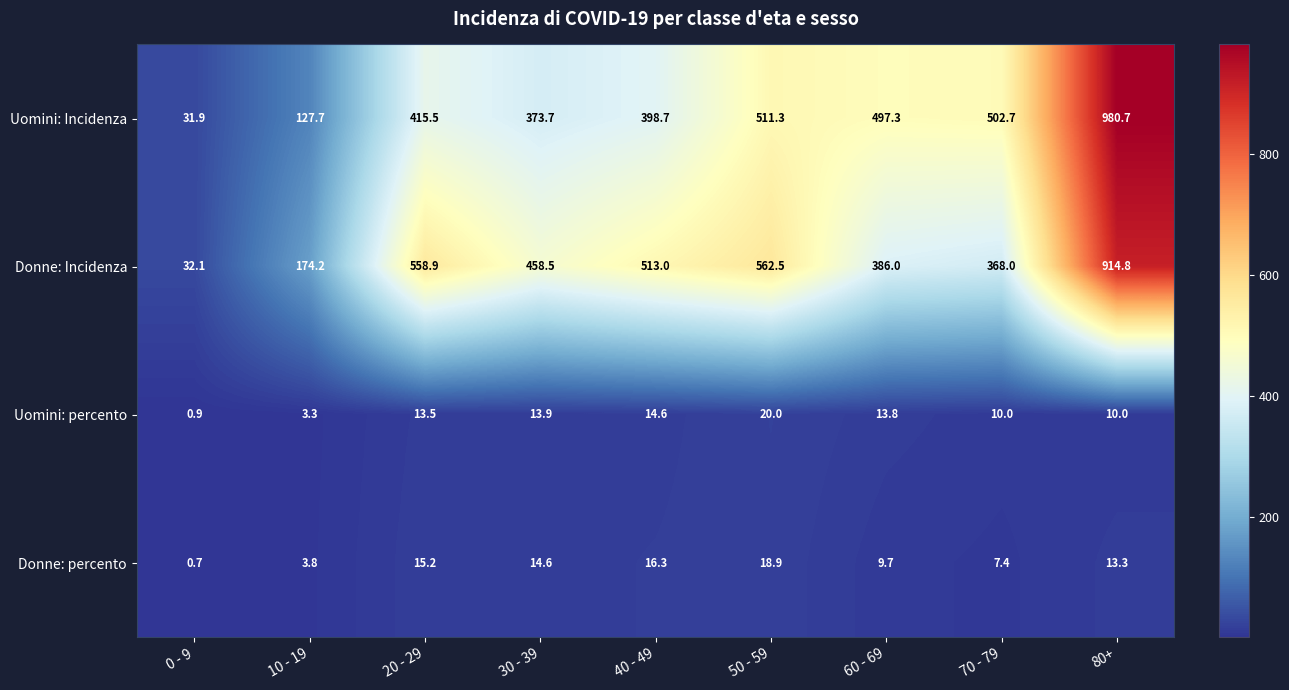

Is the value of Uomini: Incidenza at 40 - 49 greater than the value of Donne: Incidenza at 70 - 79?

Yes